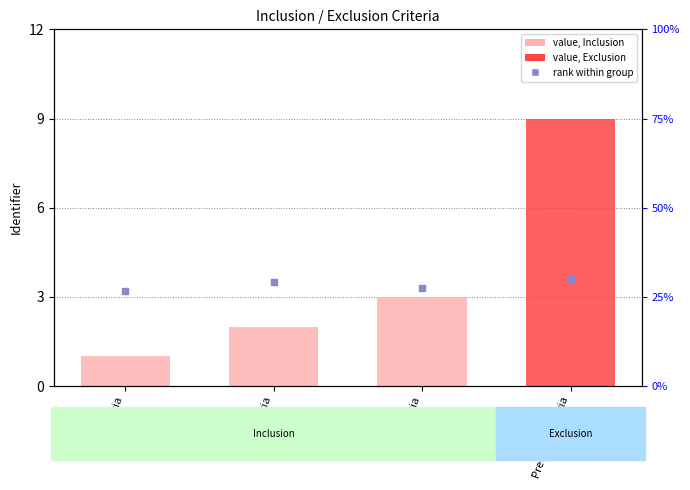

What is the change in value from Age Criteria to Diag Criteria?

+0.1